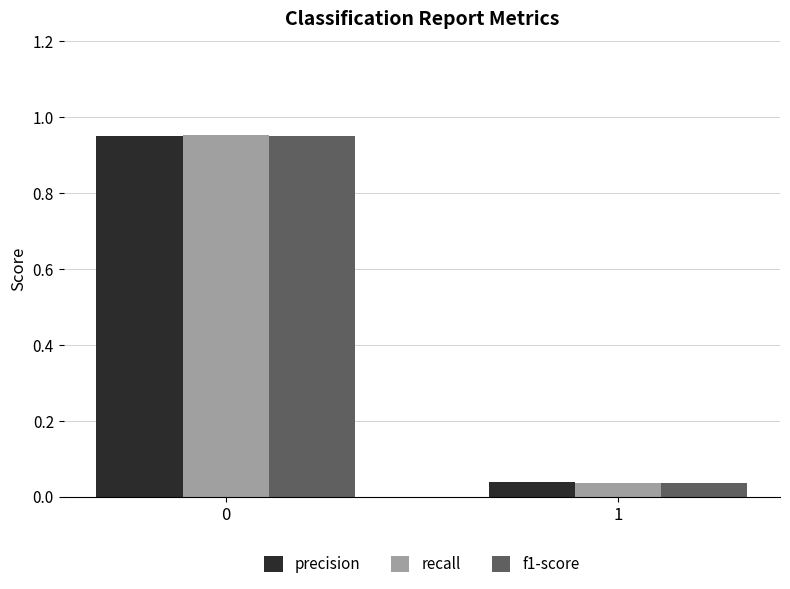

What is the total value across all series at 0?

2.9